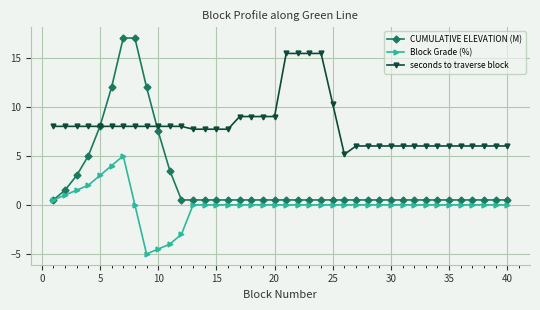

What is the minimum value shown in the chart?

-5.0